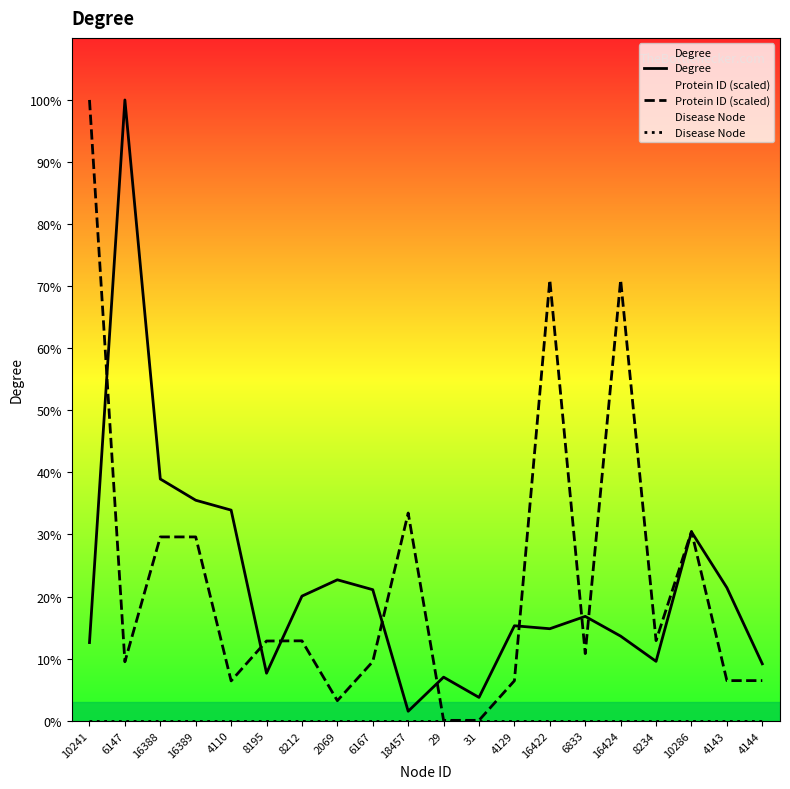

Where is the first local minimum for Protein ID (scaled)?

6147